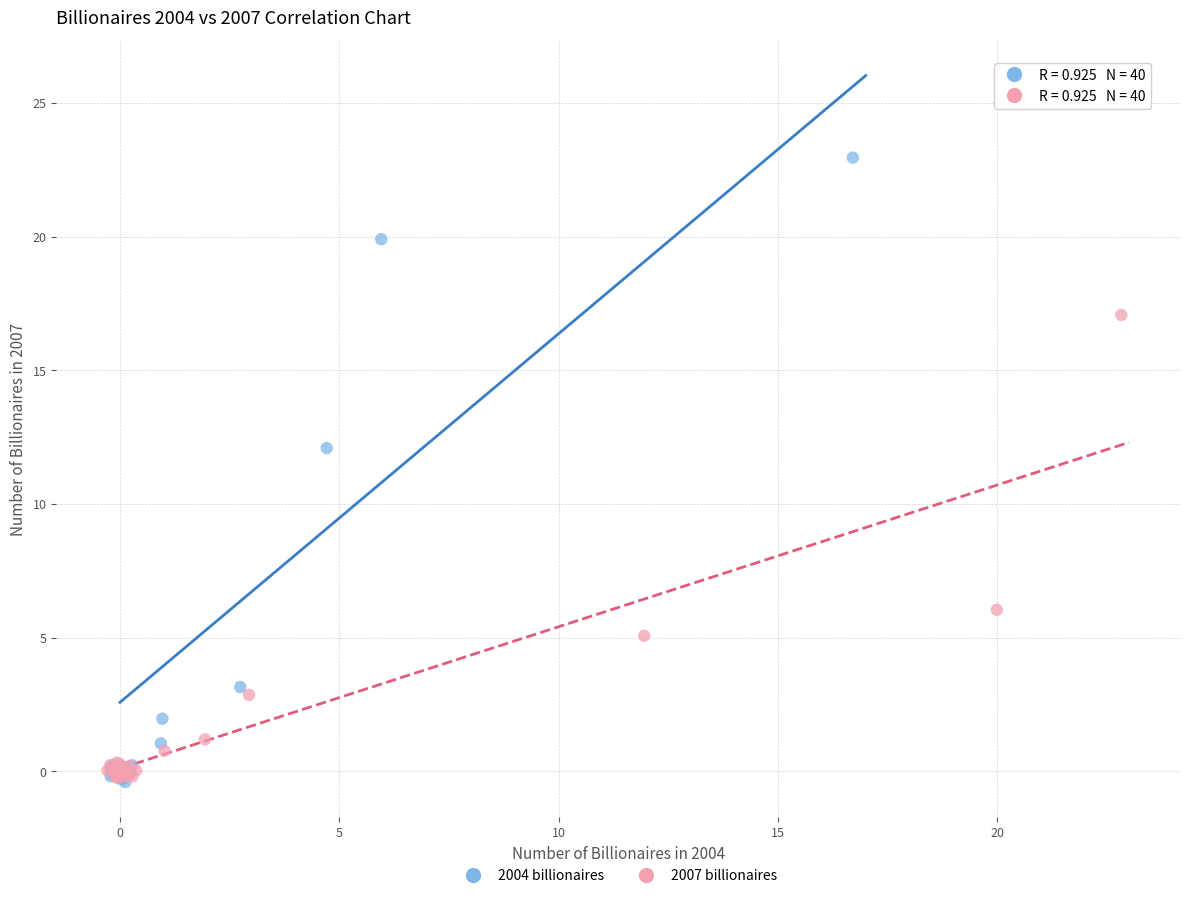

Which series has the largest Y range (max minus min)?

2004 billionaires